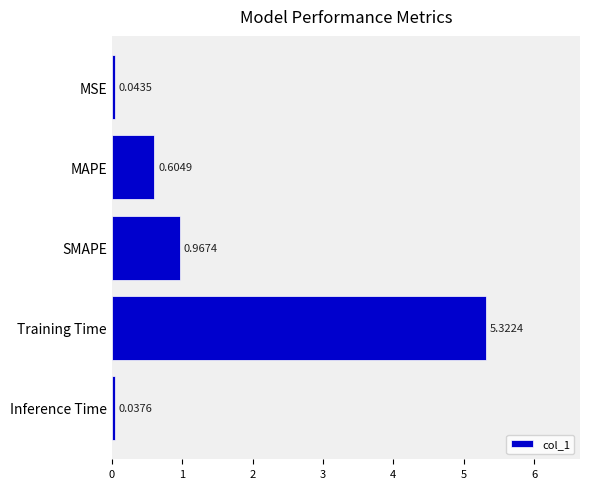

At which label is the value closest to 2?

SMAPE